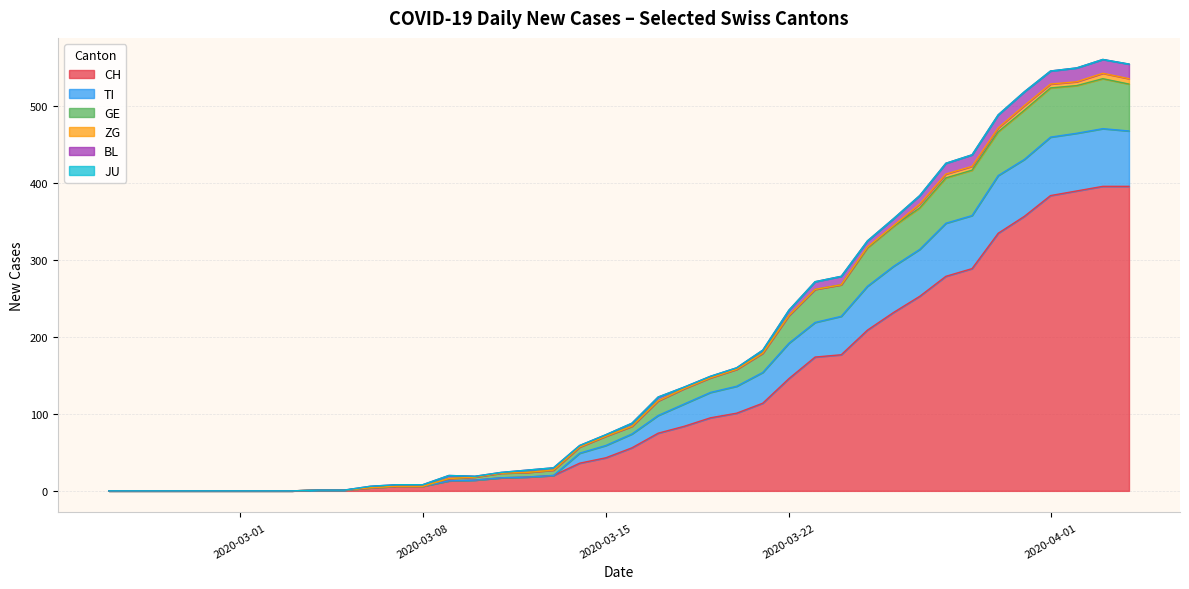

Does the chart display data point markers on the line(s)?

No